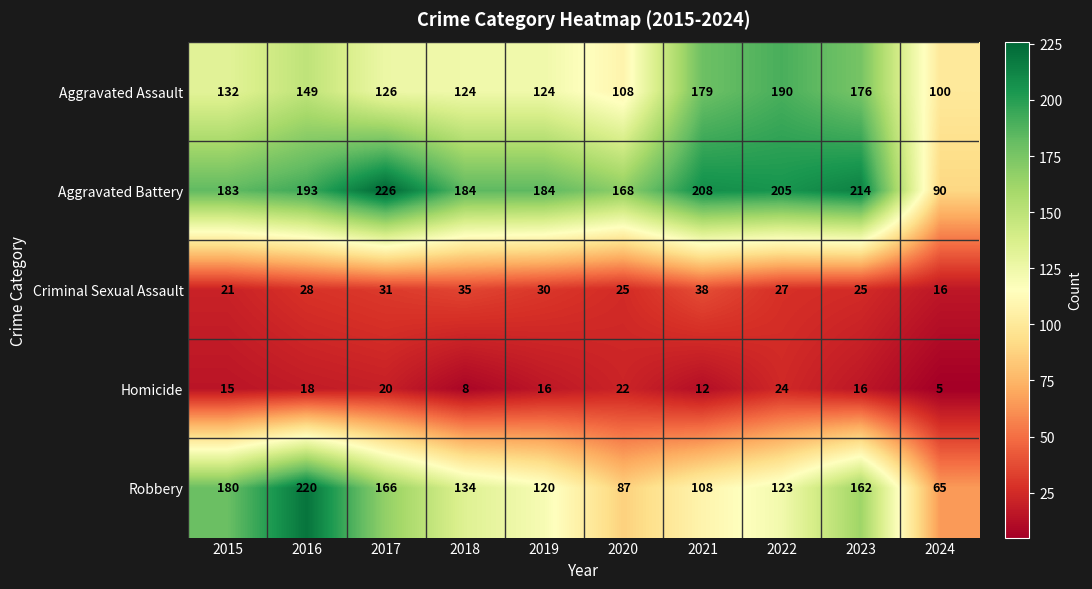

Rank the series at 2019 from lowest to highest value.

Homicide, Criminal Sexual Assault, Robbery, Aggravated Assault, Aggravated Battery